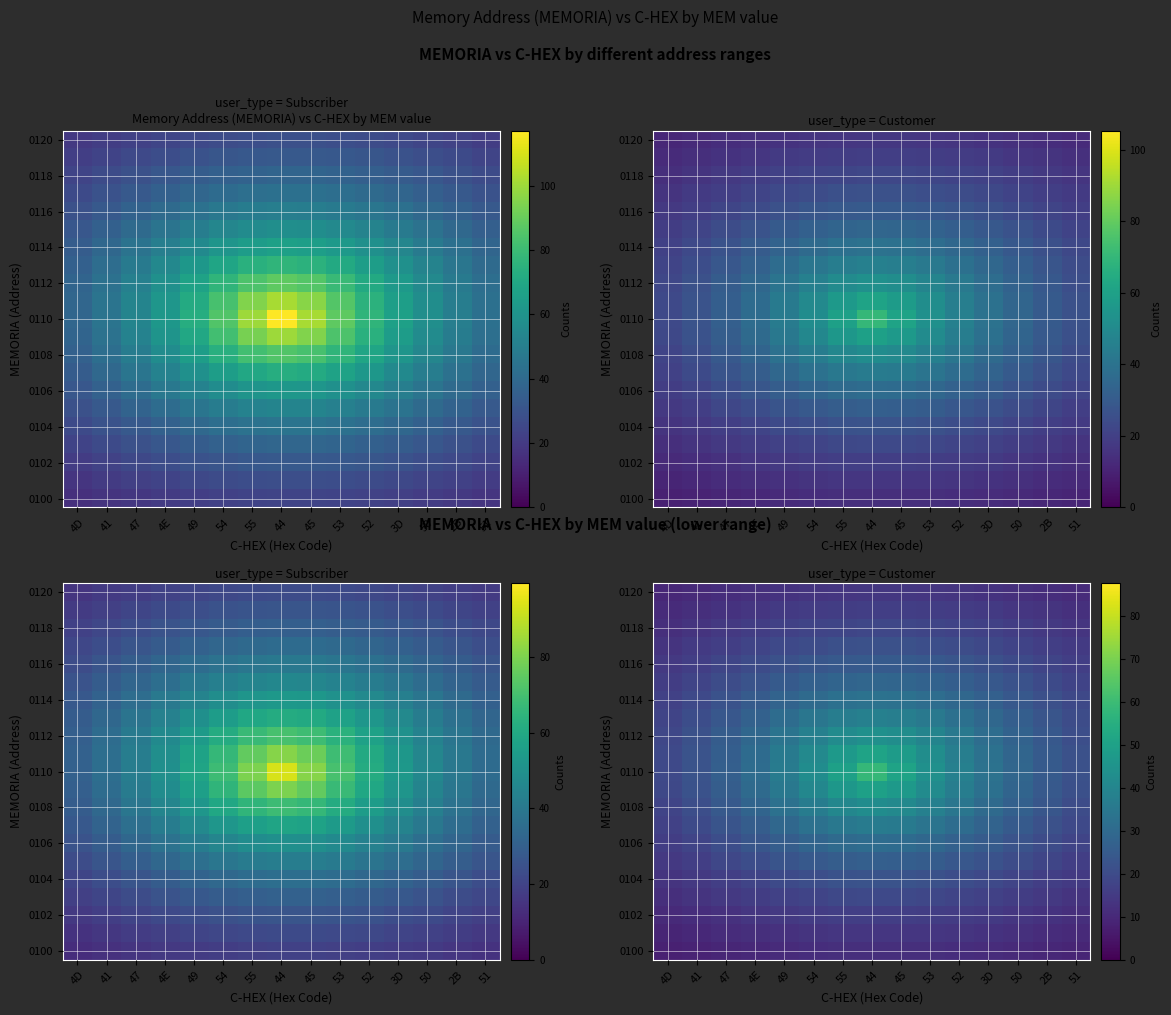

At which category is the sum across all series the highest?

44